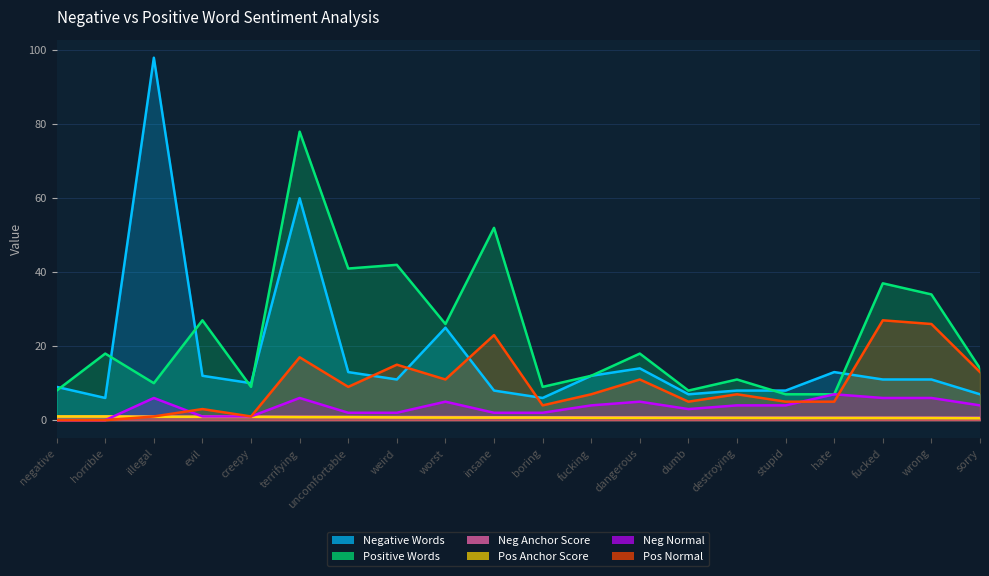

Which series has the widest spread of values?

Negative Words